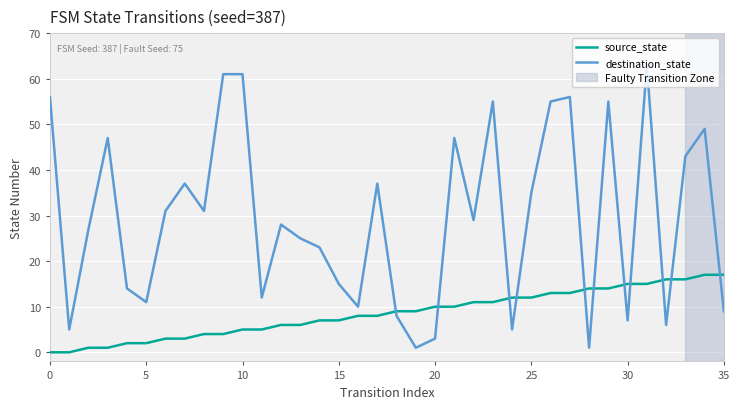

Rank the series by their maximum value, from highest to lowest.

destination_state, source_state